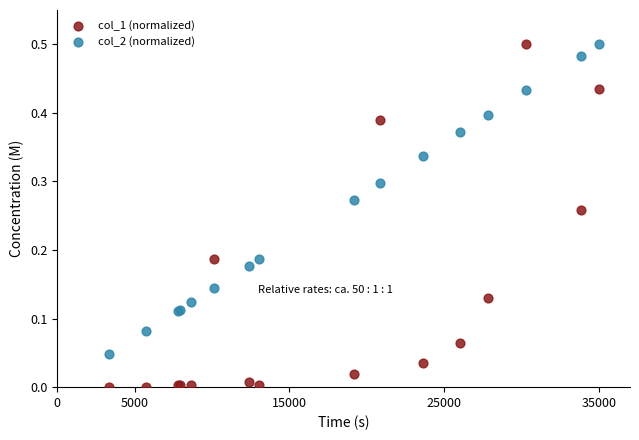

Which series contains the lowest Y value?

col_1 (normalized)